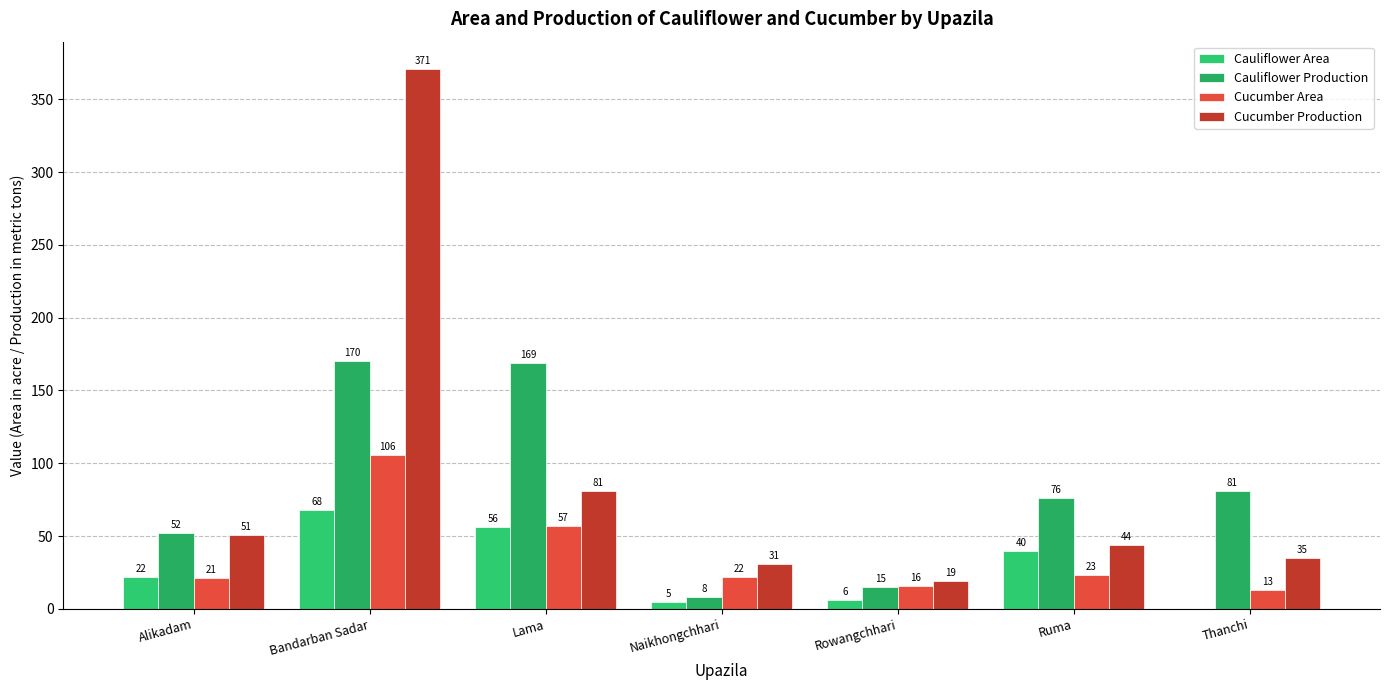

How many distinct data groups are displayed?

4